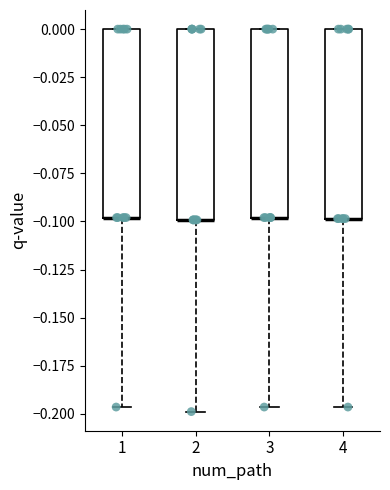

Where is the lower edge of the box at x = 2 on the y-axis? The values are not printed on the chart, so give them approximately, as read against the axis.

-0.100